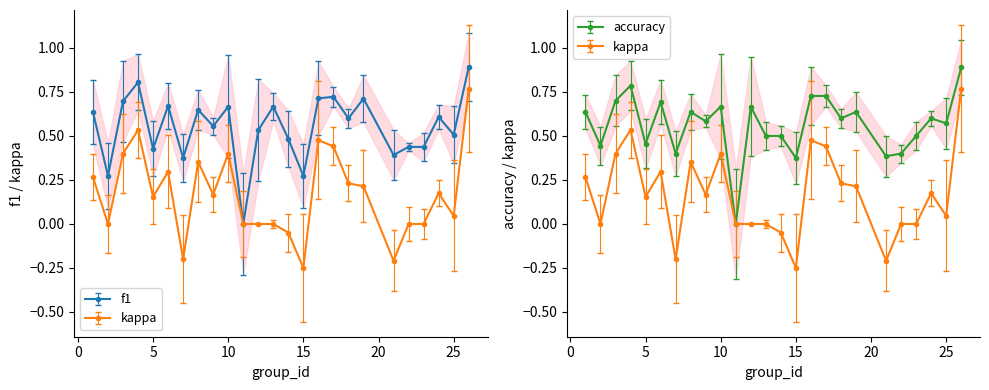

What are all the series names shown in the legend?

f1, kappa, accuracy